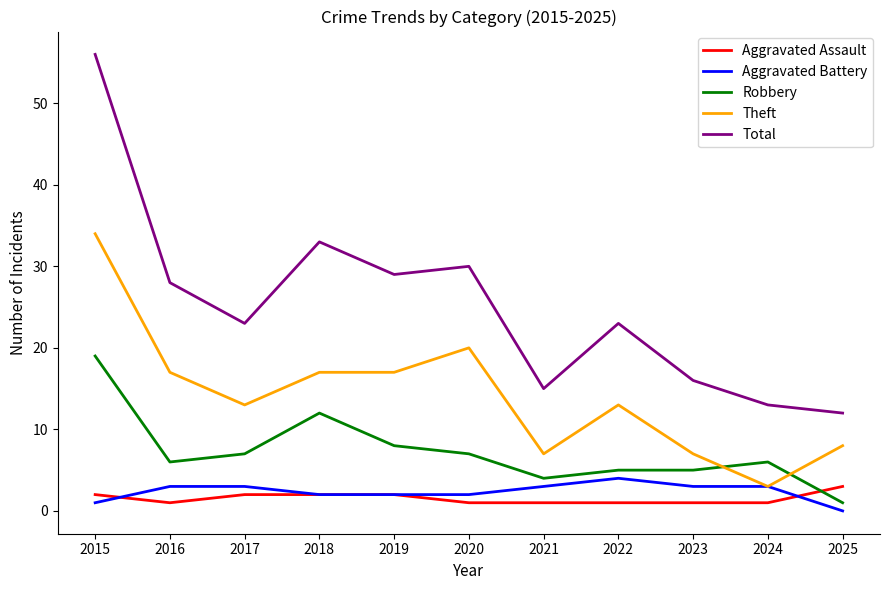

Which series ends up on top after the final intersection of Robbery and Theft?

Theft